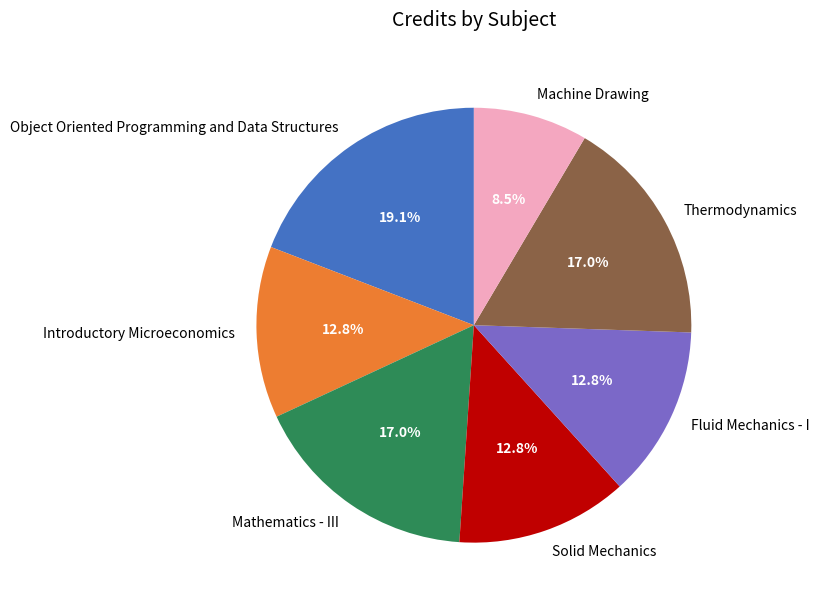

Approximately how many times larger is the value at Introductory Microeconomics compared to Fluid Mechanics - I?

1.0